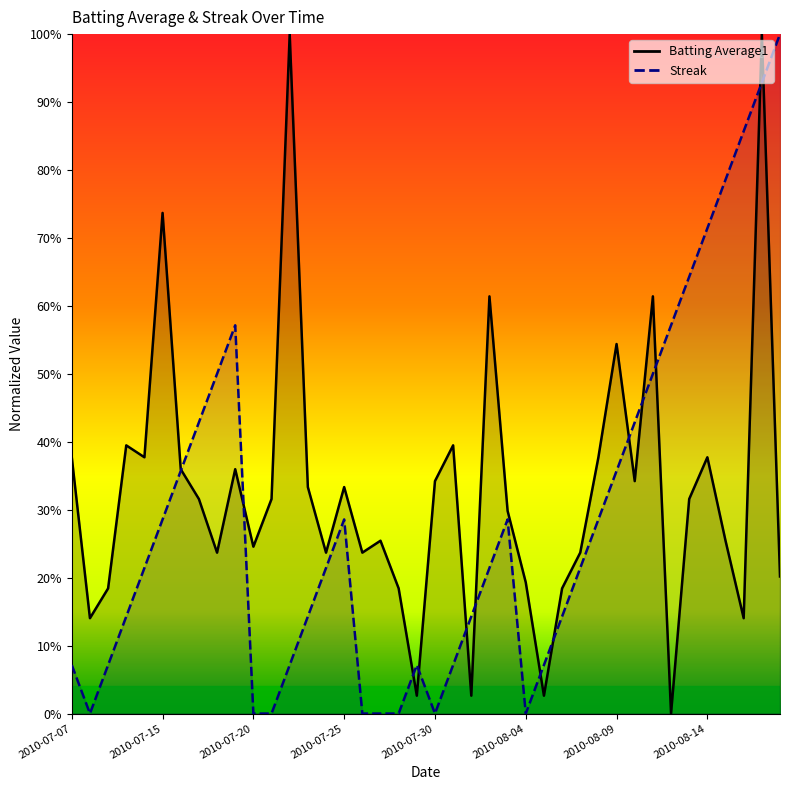

Between 2010-07-10 and 2010-08-05, which series saw the biggest shift?

Batting Average1